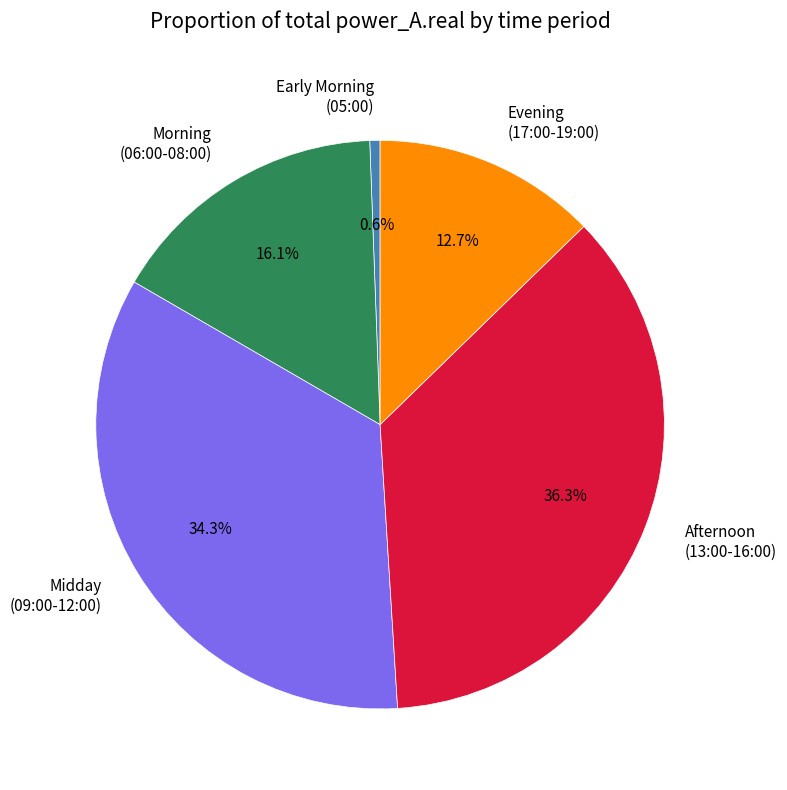

Does Morning (06:00-08:00) represent more than half of the total?

No